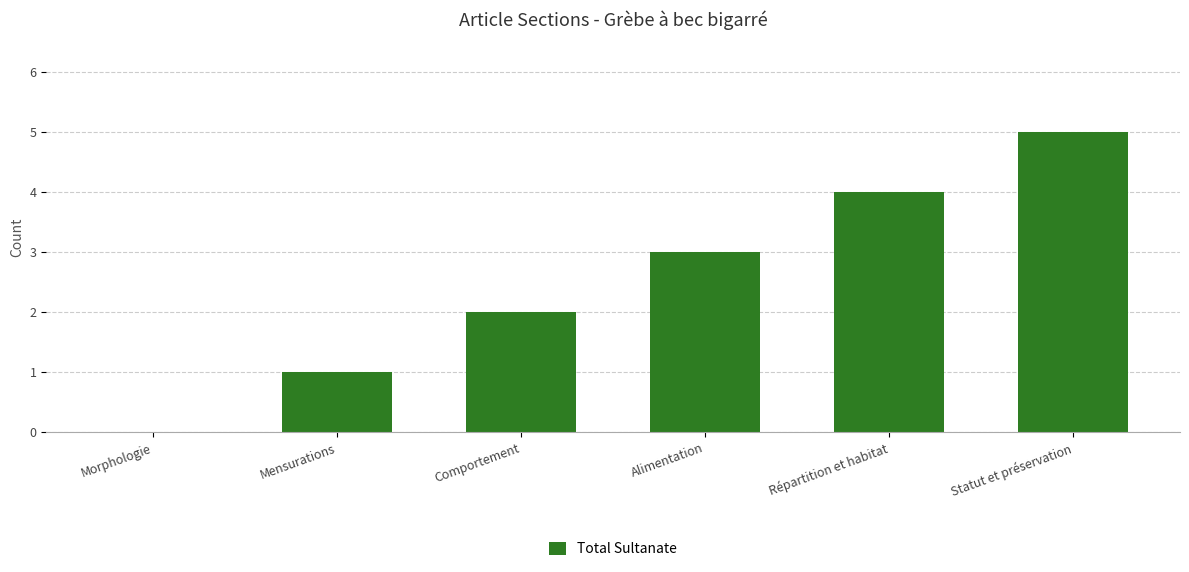

What is the sum of all values?

15